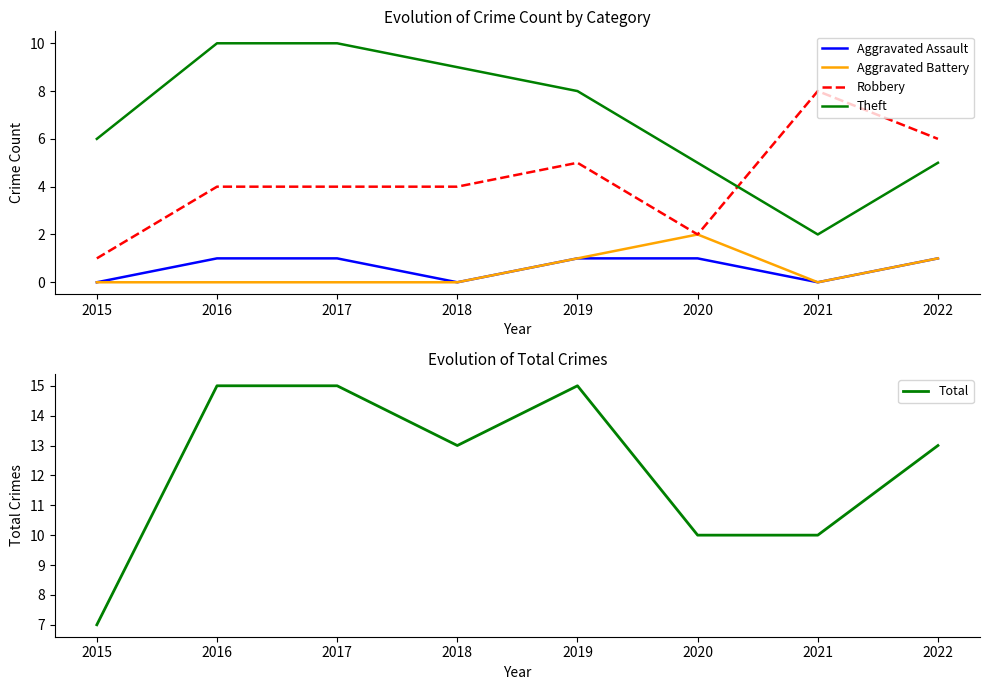

At which category is the sum across all series the highest?

2016